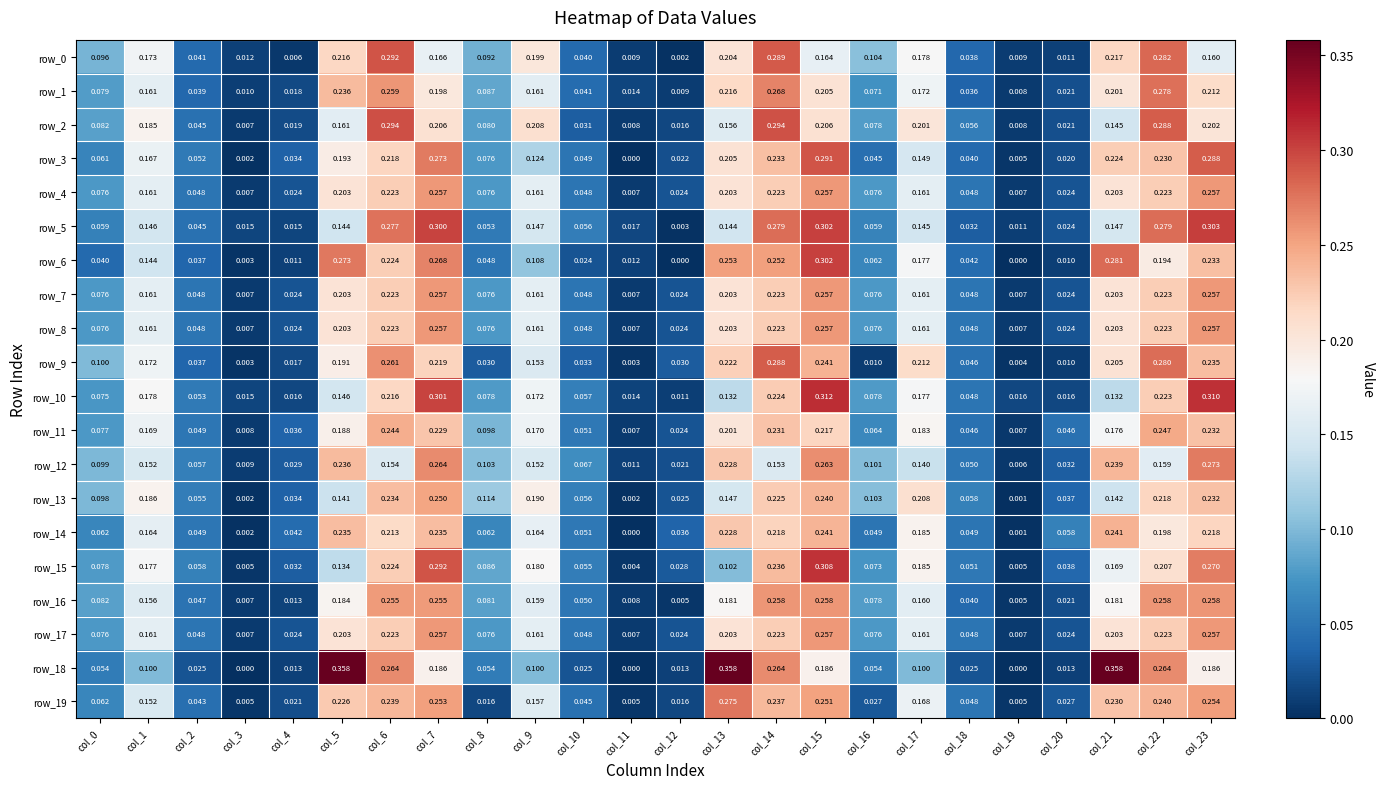

Which series has the largest range (max minus min)?

row_18